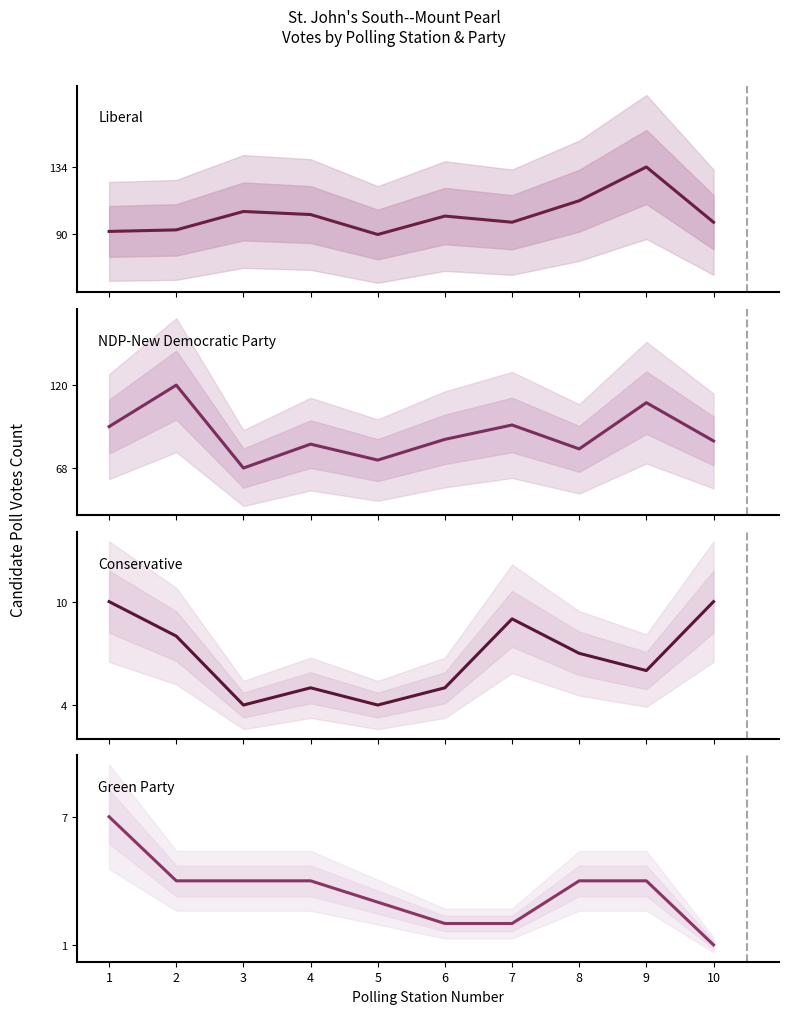

How many interior local valleys does the Liberal series have?

2